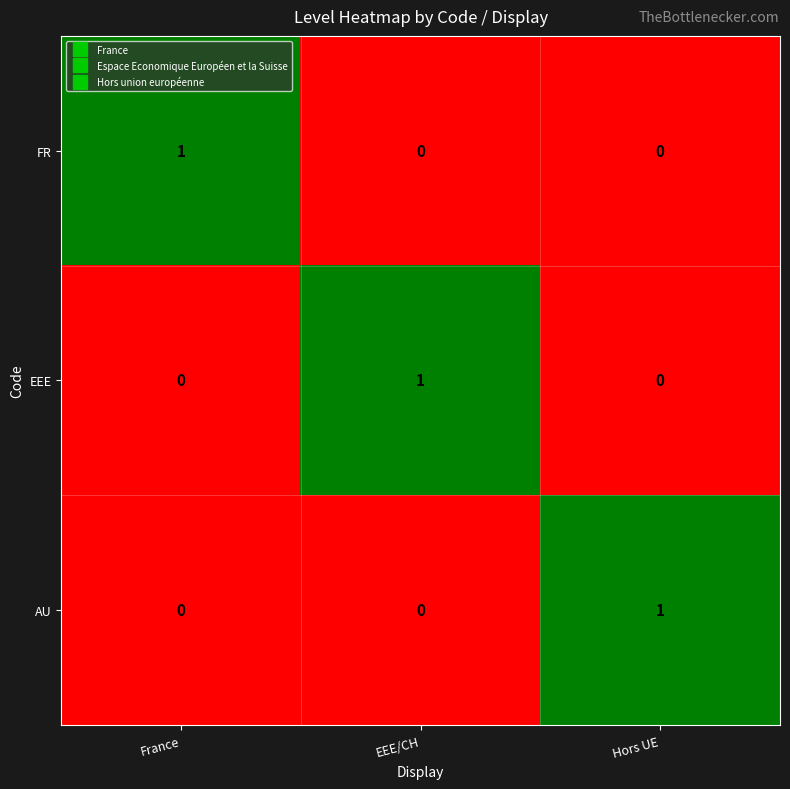

Reading left to right, what are all the values shown in this chart?

FR: France=1	EEE/CH=0	Hors UE=0
EEE: France=0	EEE/CH=1	Hors UE=0
AU: France=0	EEE/CH=0	Hors UE=1